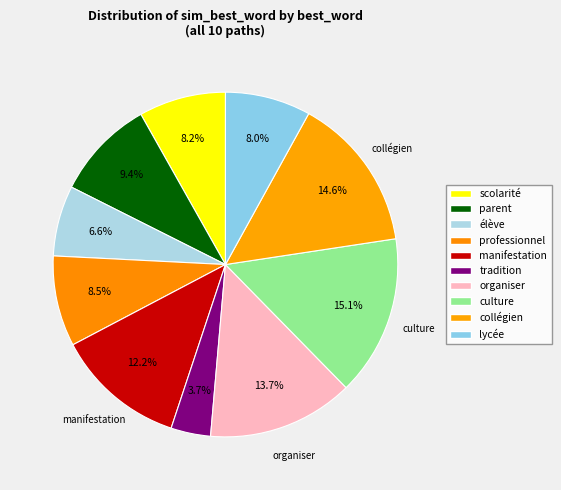

To the nearest percent, what is the combined percentage of scolarité and manifestation?

20%